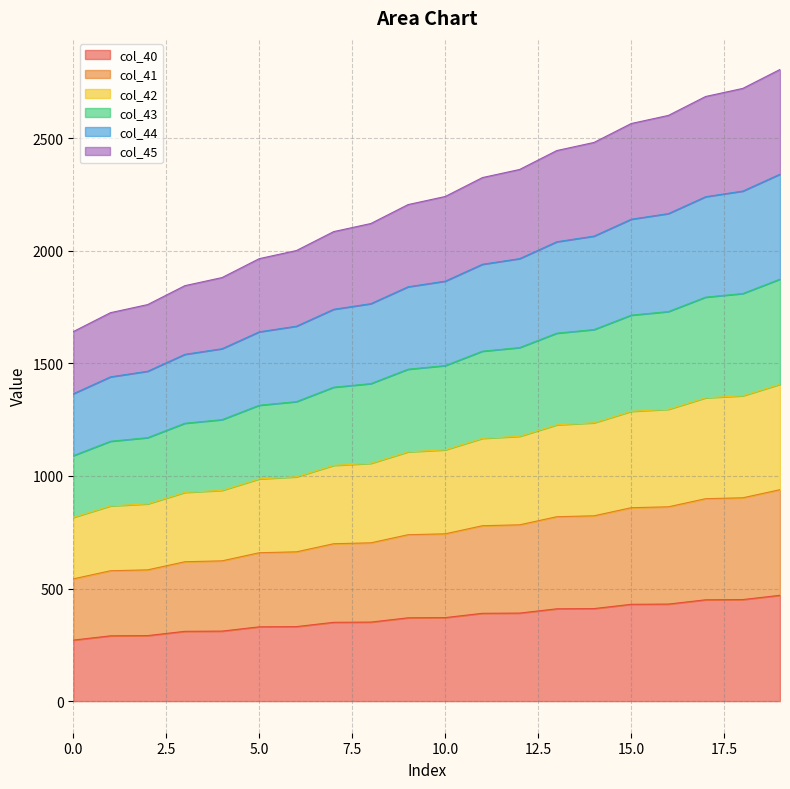

What is the maximum value for col_40?

470.0